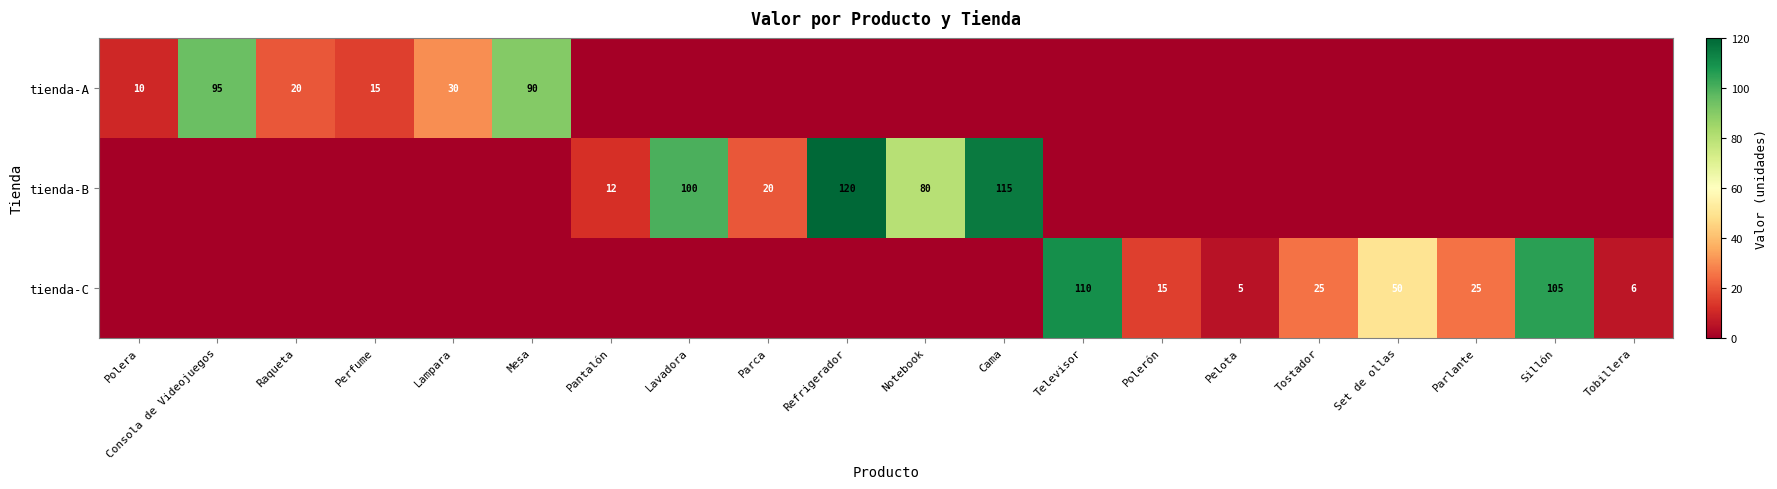

Is it true that tienda-C equals 10 at Tobillera?

False